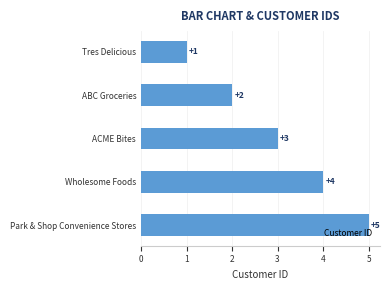

What is the difference between the maximum and minimum values?

4